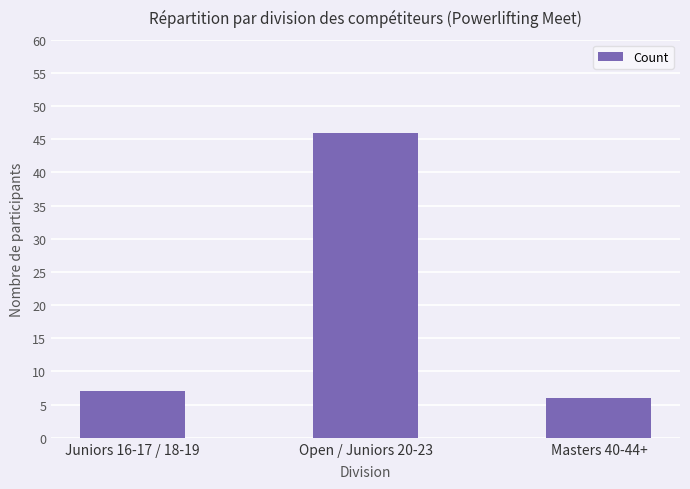

What is the change in value from Open / Juniors 20-23 to Masters 40-44+?

-40